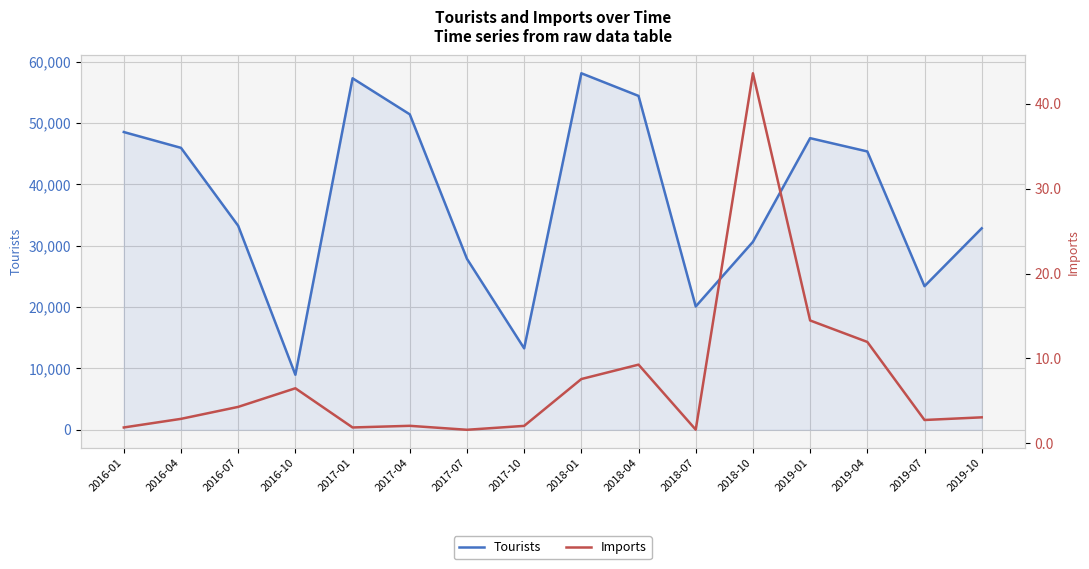

True or false: Imports has more than 0 points higher than both neighbors.

True